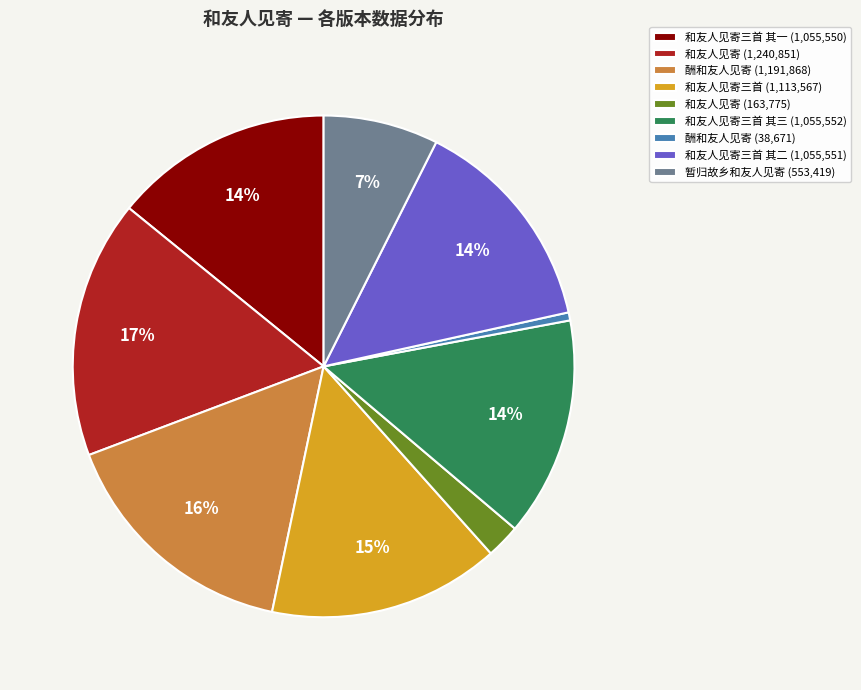

Is it true that 和友人见寄三首 其三 (1,055,552) is 28% of the pie?

False